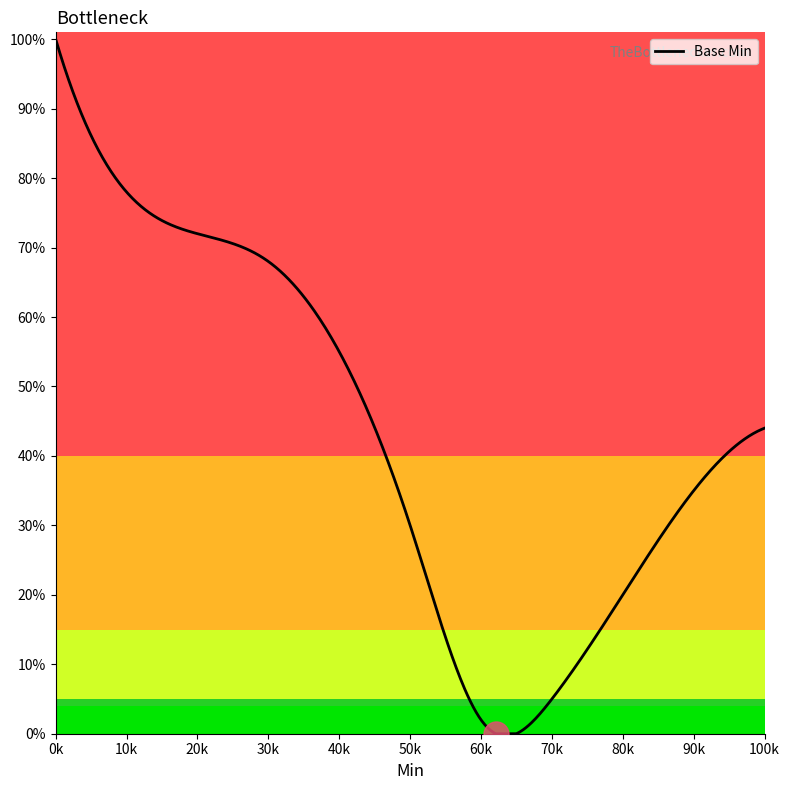

Is this an area chart (filled region under the line)?

No